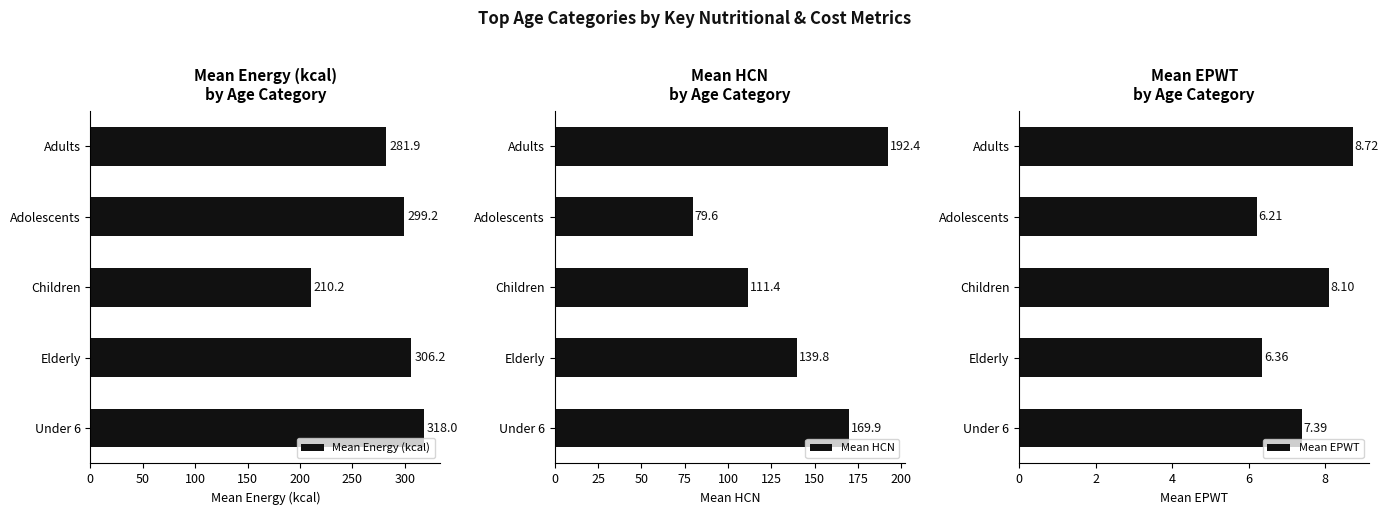

What are all the series names shown in the legend?

Mean Energy (kcal), Mean HCN, Mean EPWT